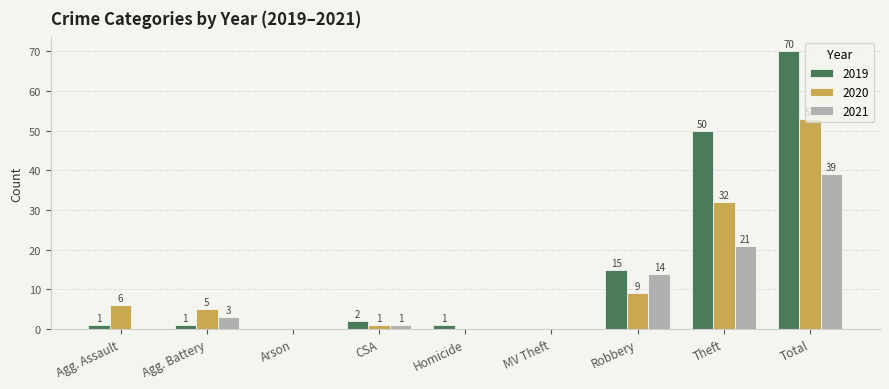

Is it true that 2021 equals 39 at Total?

True